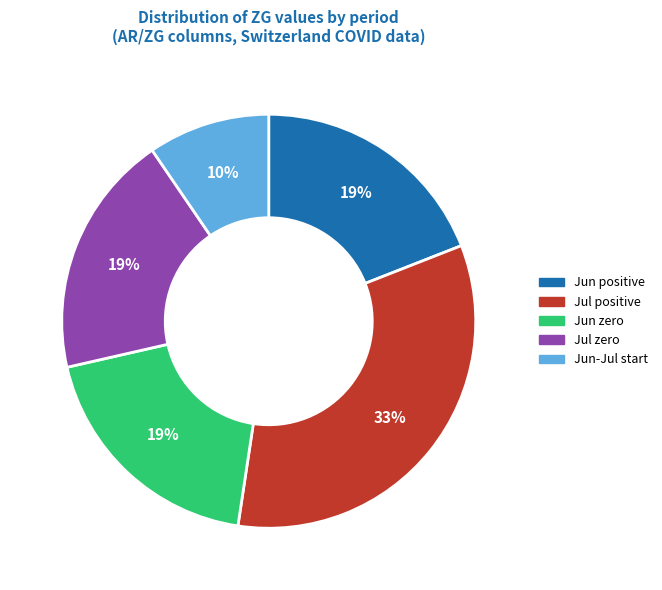

To the nearest percent, what is the average slice percentage?

20%